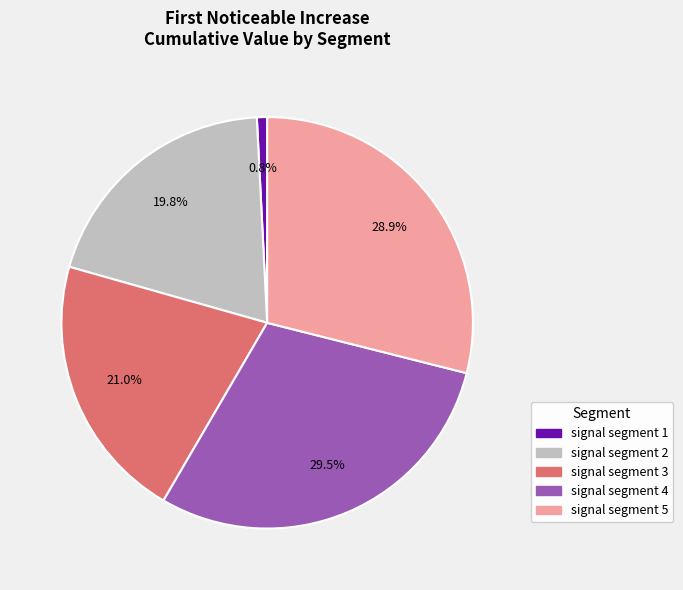

What is the smallest slice in the pie chart?

signal segment 1